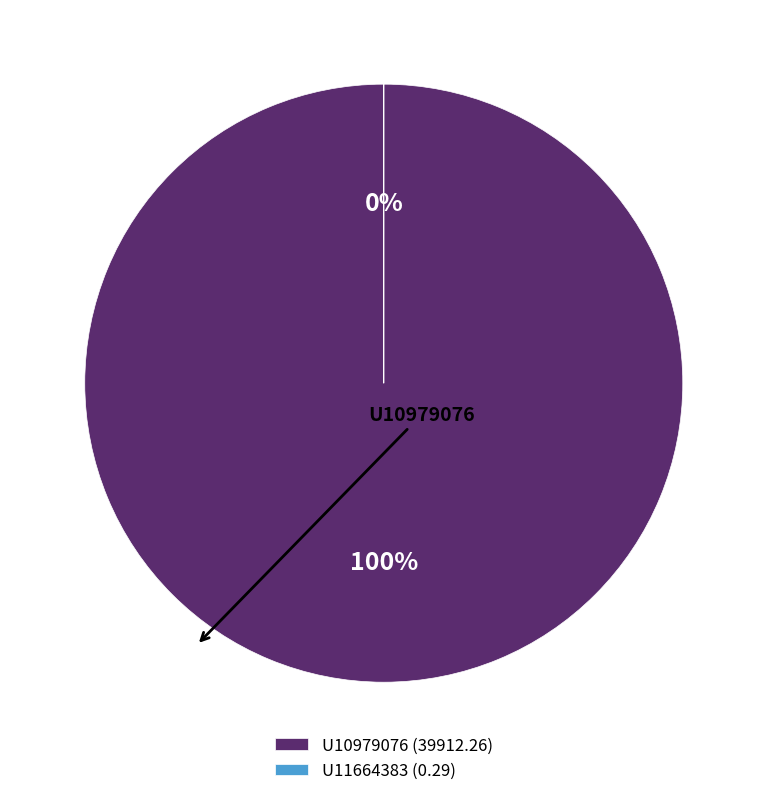

Is it true that U11664383 is 0% of the pie?

True